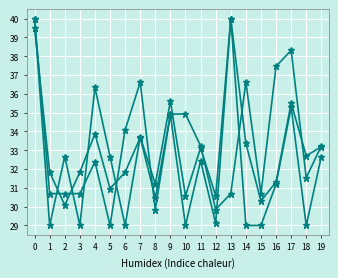

What is the spread (max minus min) of values at 17?

3.0